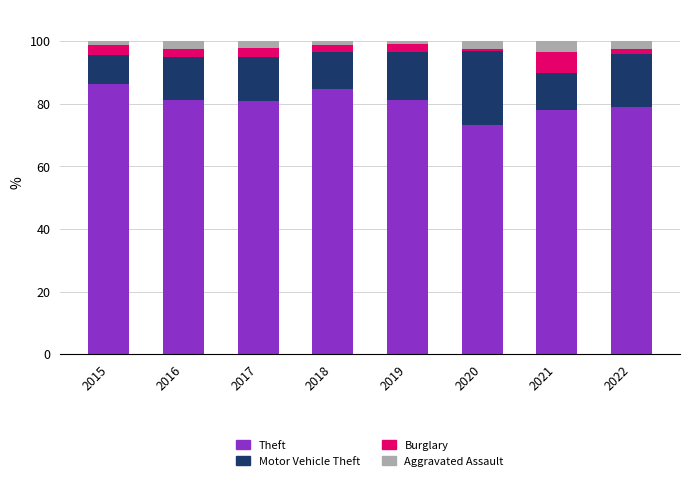

At which label does Theft reach its minimum?

2020